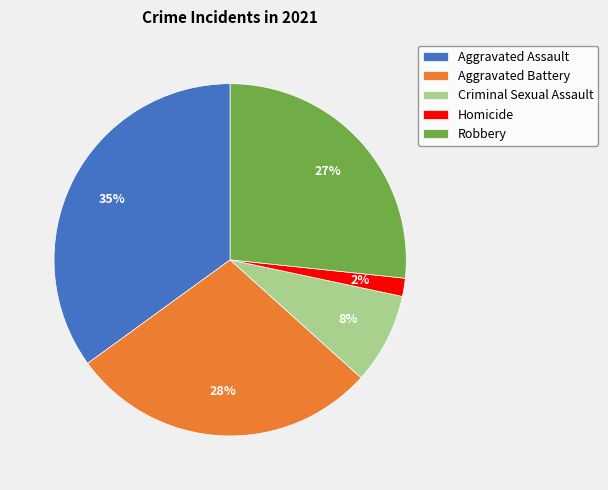

To the nearest percent, what portion does Robbery represent?

27%